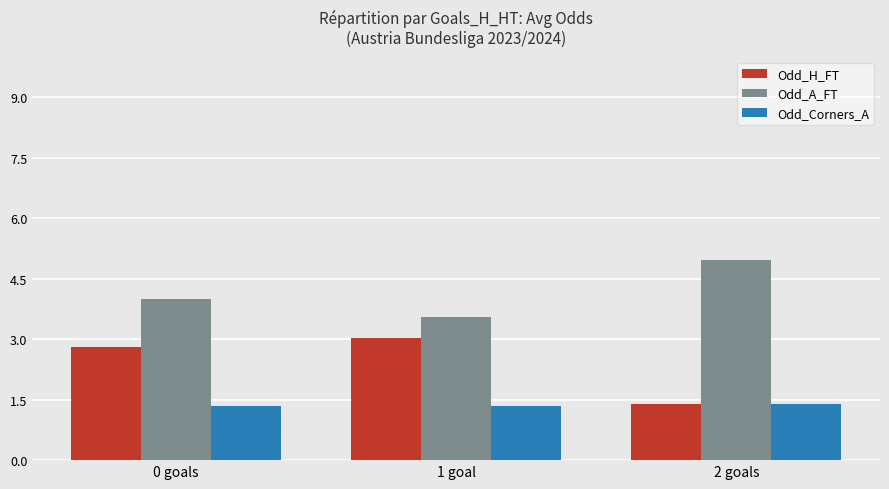

Is the value of Odd_H_FT at 0 goals greater than the value of Odd_A_FT at 0 goals?

No